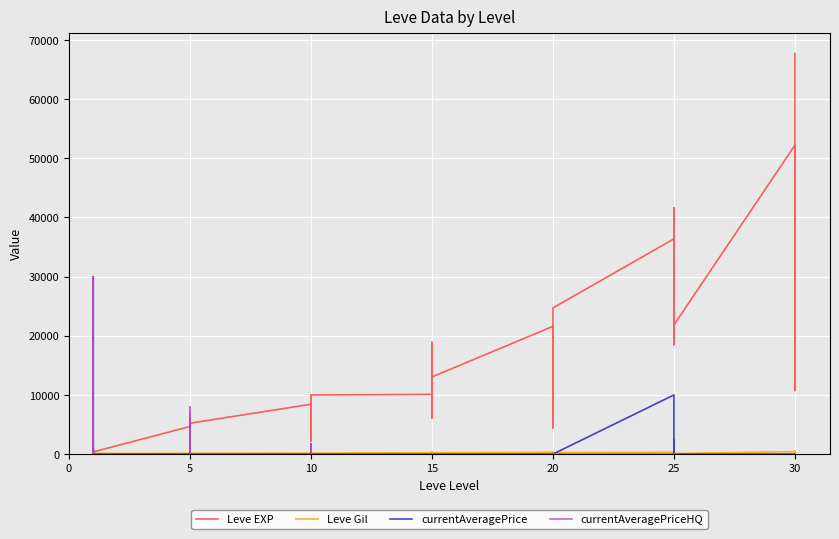

How many times do Leve Gil and currentAveragePriceHQ cross each other?

10